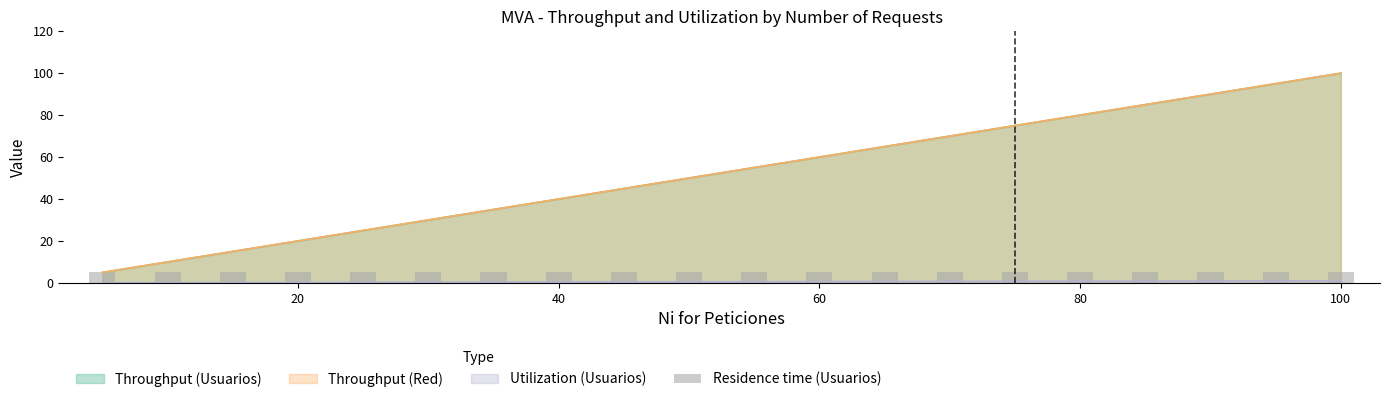

What is the label of the 12th bar from the right?

45.0